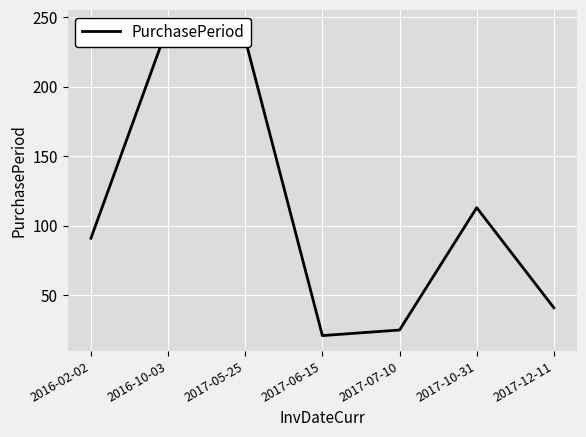

What is the difference between the second highest and second lowest values?

209